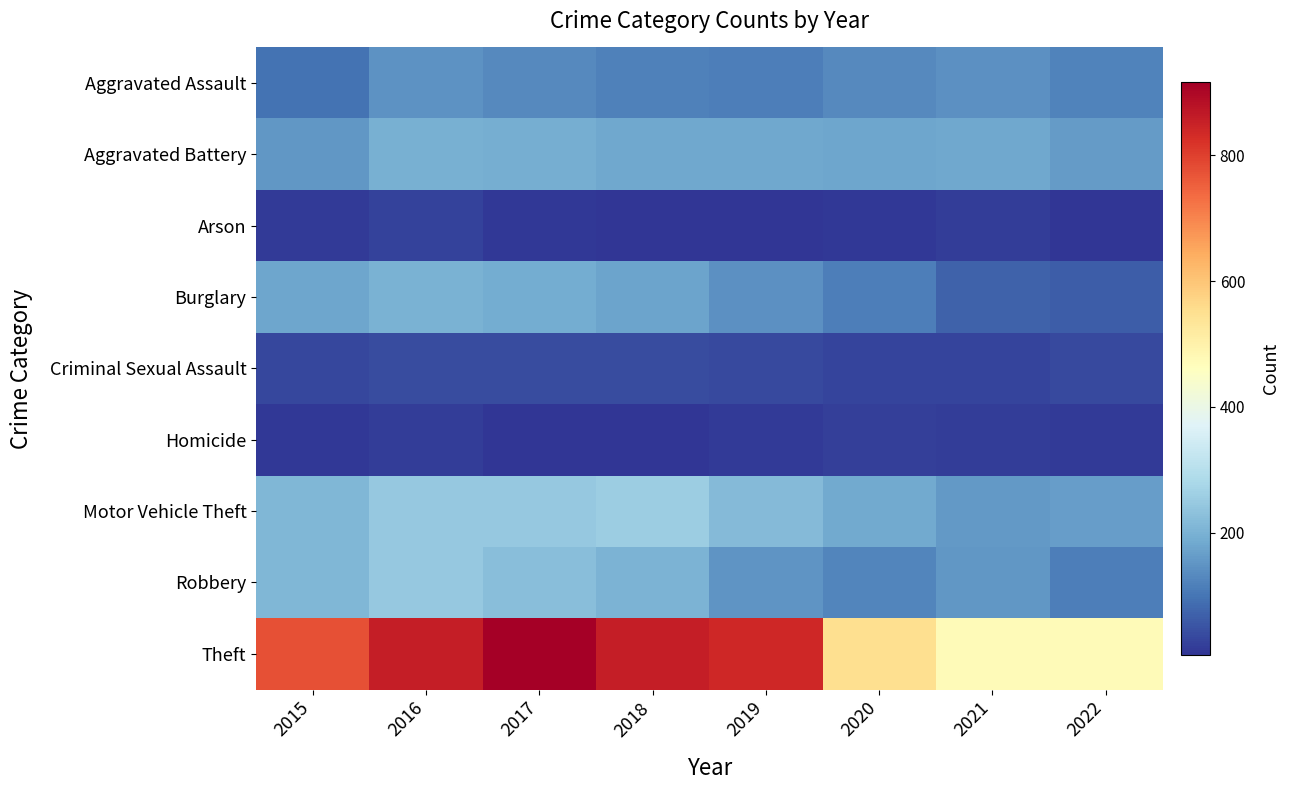

Reading left to right, extract all data points from this chart.

Aggravated Assault: 2015=95	2016=146	2017=131	2018=119	2019=113	2020=131	2021=142	2022=121
Aggravated Battery: 2015=154	2016=196	2017=191	2018=183	2019=182	2020=180	2021=181	2022=159
Arson: 2015=15	2016=25	2017=12	2018=8	2019=6	2020=12	2021=17	2022=7
Burglary: 2015=178	2016=201	2017=189	2018=176	2019=143	2020=116	2021=71	2022=64
Criminal Sexual Assault: 2015=31	2016=39	2017=39	2018=38	2019=37	2020=28	2021=28	2022=35
Homicide: 2015=13	2016=18	2017=8	2018=8	2019=14	2020=22	2021=20	2022=15
Motor Vehicle Theft: 2015=211	2016=245	2017=247	2018=256	2019=216	2020=184	2021=156	2022=164
Robbery: 2015=212	2016=247	2017=224	2018=204	2019=150	2020=124	2021=153	2022=114
Theft: 2015=774	2016=858	2017=916	2018=856	2019=841	2020=551	2021=474	2022=474